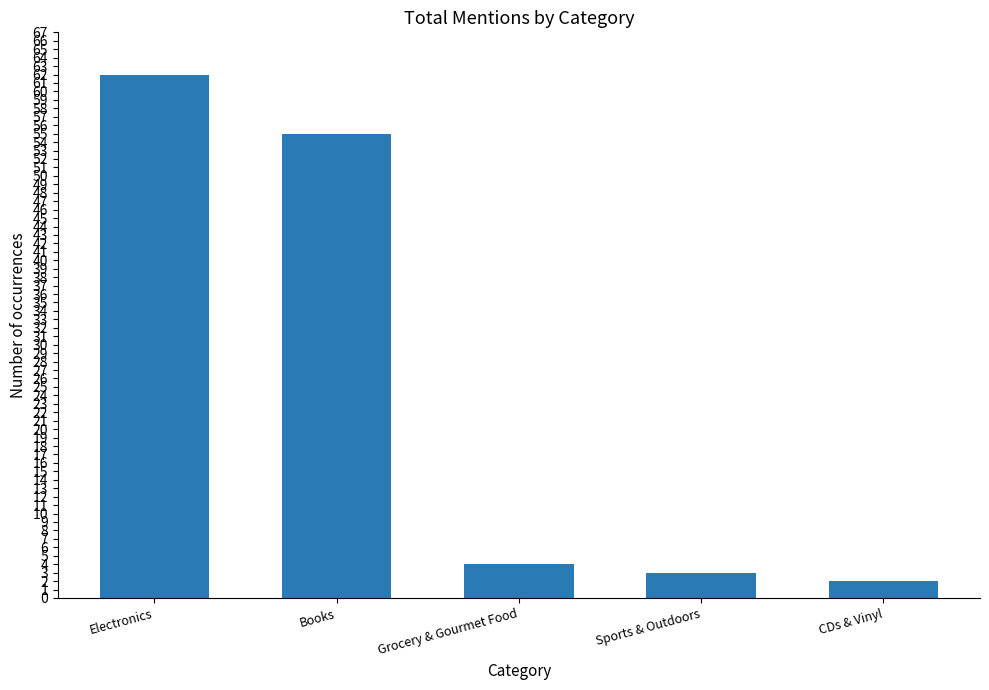

Count the number of data series in this chart.

1